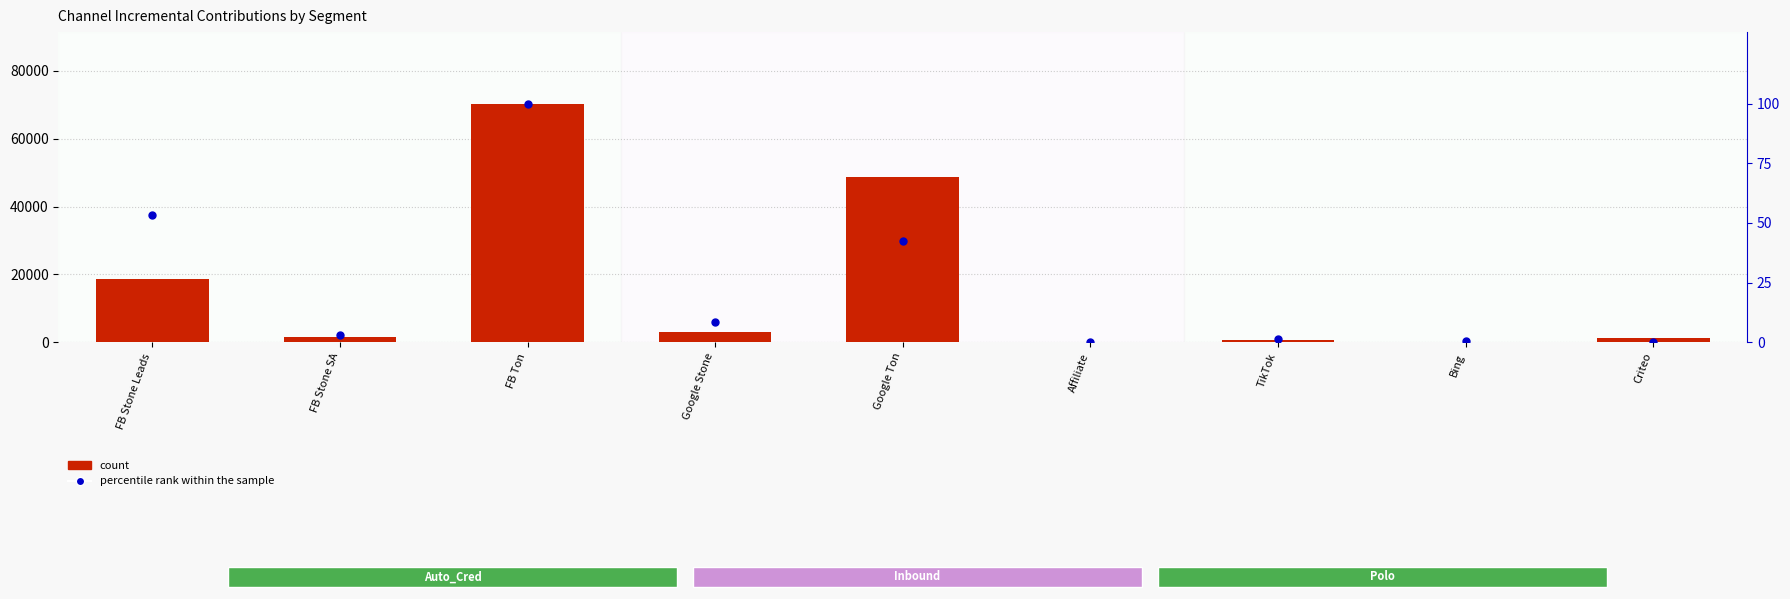

What position from the left is Google Stone?

4